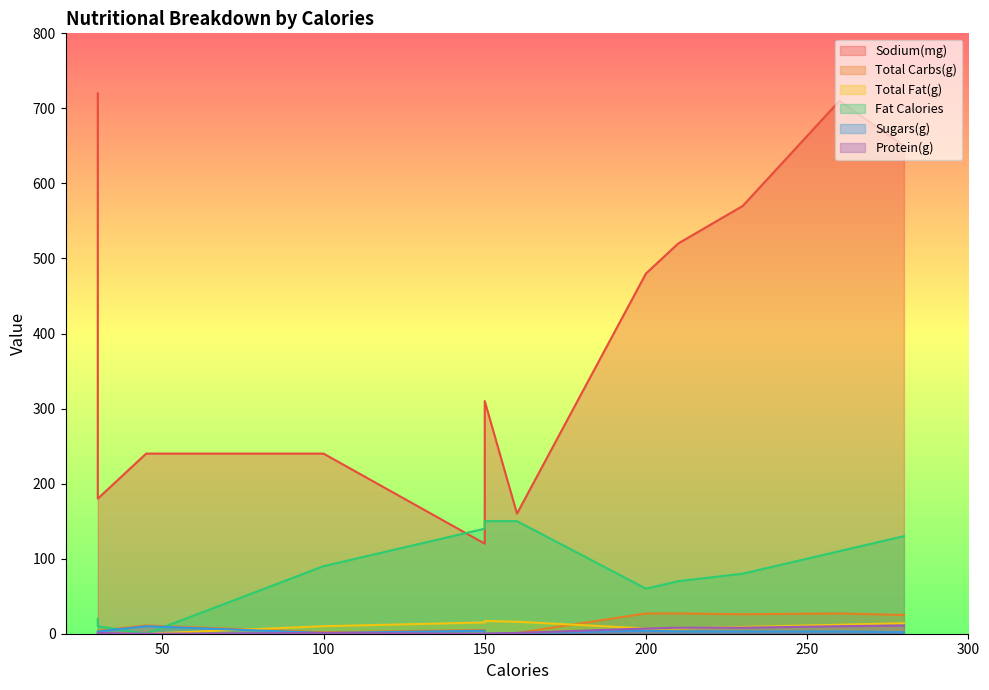

What is the greatest value displayed?

720.0